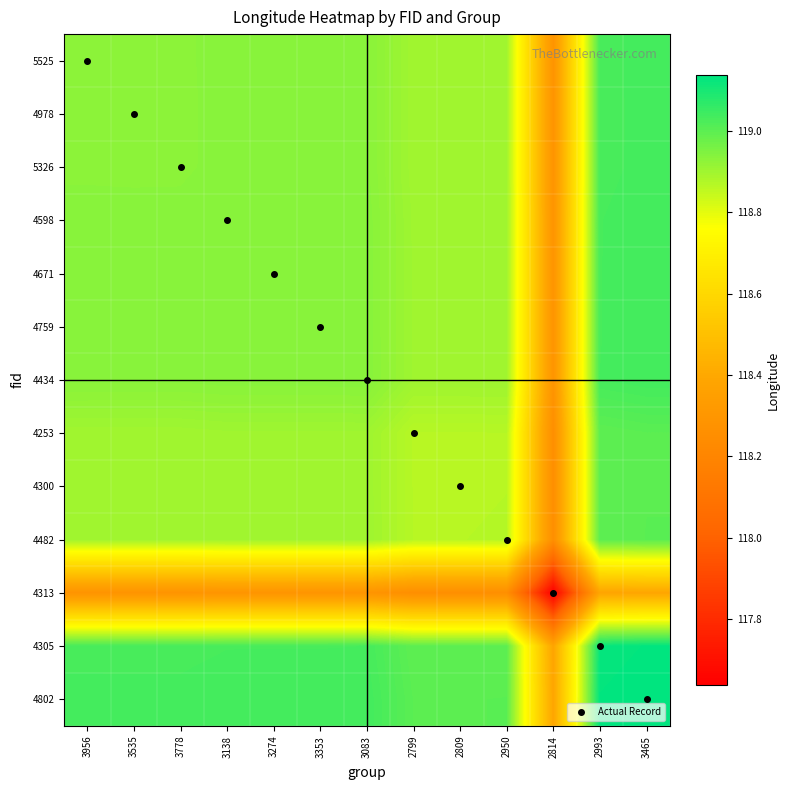

Reading right to left, what are all the values shown in this chart?

5525: 3465=119.0	2993=119.0	2814=118.3	2950=118.9	2809=118.9	2799=118.9	3083=118.9	3353=118.9	3274=118.9	3138=118.9	3778=118.9	3535=118.9	3956=118.9
4978: 3465=119.0	2993=119.0	2814=118.3	2950=118.9	2809=118.9	2799=118.9	3083=118.9	3353=118.9	3274=118.9	3138=118.9	3778=118.9	3535=118.9	3956=118.9
5326: 3465=119.0	2993=119.0	2814=118.3	2950=118.9	2809=118.9	2799=118.9	3083=118.9	3353=118.9	3274=118.9	3138=118.9	3778=118.9	3535=118.9	3956=118.9
4598: 3465=119.0	2993=119.0	2814=118.3	2950=118.9	2809=118.9	2799=118.9	3083=118.9	3353=118.9	3274=118.9	3138=118.9	3778=118.9	3535=118.9	3956=118.9
4671: 3465=119.0	2993=119.0	2814=118.3	2950=118.9	2809=118.9	2799=118.9	3083=118.9	3353=118.9	3274=118.9	3138=118.9	3778=118.9	3535=118.9	3956=118.9
4759: 3465=119.0	2993=119.0	2814=118.3	2950=118.9	2809=118.9	2799=118.9	3083=118.9	3353=118.9	3274=118.9	3138=118.9	3778=118.9	3535=118.9	3956=118.9
4434: 3465=119.0	2993=119.0	2814=118.3	2950=118.9	2809=118.9	2799=118.9	3083=118.9	3353=118.9	3274=118.9	3138=118.9	3778=118.9	3535=118.9	3956=118.9
4253: 3465=119.0	2993=119.0	2814=118.3	2950=118.9	2809=118.9	2799=118.9	3083=118.9	3353=118.9	3274=118.9	3138=118.9	3778=118.9	3535=118.9	3956=118.9
4300: 3465=119.0	2993=119.0	2814=118.3	2950=118.9	2809=118.9	2799=118.9	3083=118.9	3353=118.9	3274=118.9	3138=118.9	3778=118.9	3535=118.9	3956=118.9
4482: 3465=119.0	2993=119.0	2814=118.3	2950=118.9	2809=118.9	2799=118.9	3083=118.9	3353=118.9	3274=118.9	3138=118.9	3778=118.9	3535=118.9	3956=118.9
4313: 3465=118.4	2993=118.4	2814=117.6	2950=118.3	2809=118.3	2799=118.3	3083=118.3	3353=118.3	3274=118.3	3138=118.3	3778=118.3	3535=118.3	3956=118.3
4305: 3465=119.1	2993=119.1	2814=118.4	2950=119.0	2809=119.0	2799=119.0	3083=119.0	3353=119.0	3274=119.0	3138=119.0	3778=119.0	3535=119.0	3956=119.0
4802: 3465=119.1	2993=119.1	2814=118.4	2950=119.0	2809=119.0	2799=119.0	3083=119.0	3353=119.0	3274=119.0	3138=119.0	3778=119.0	3535=119.0	3956=119.0